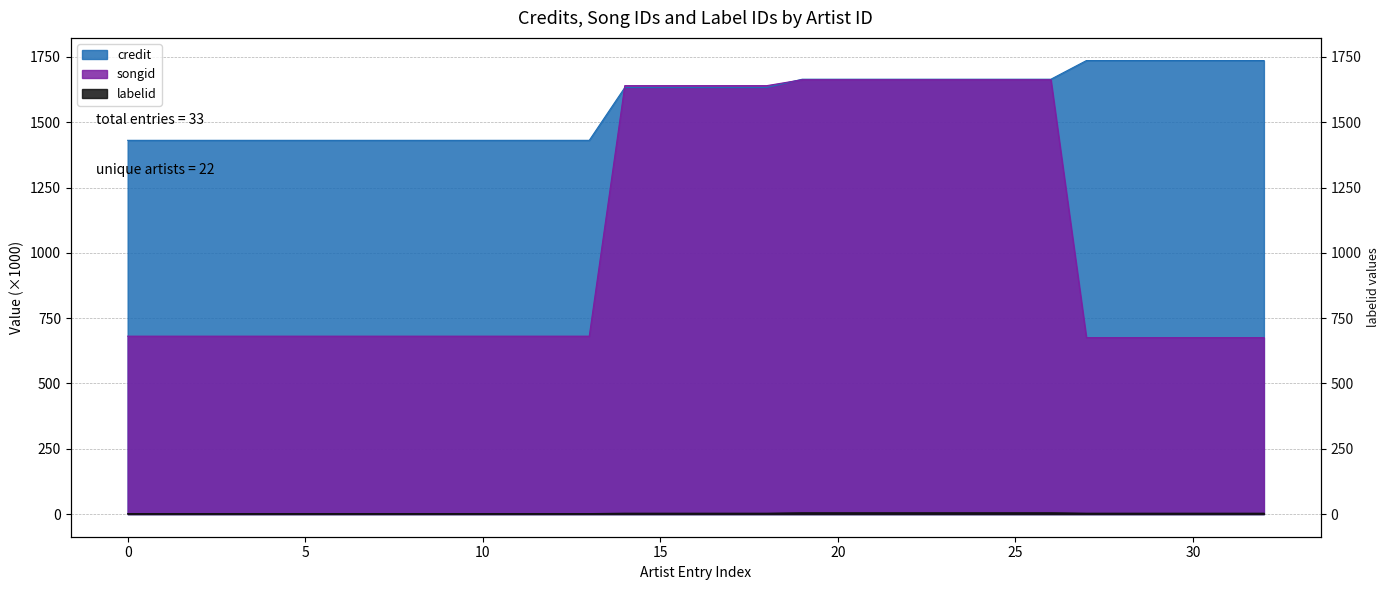

True or false: songid has more than 0 points higher than both neighbors.

False